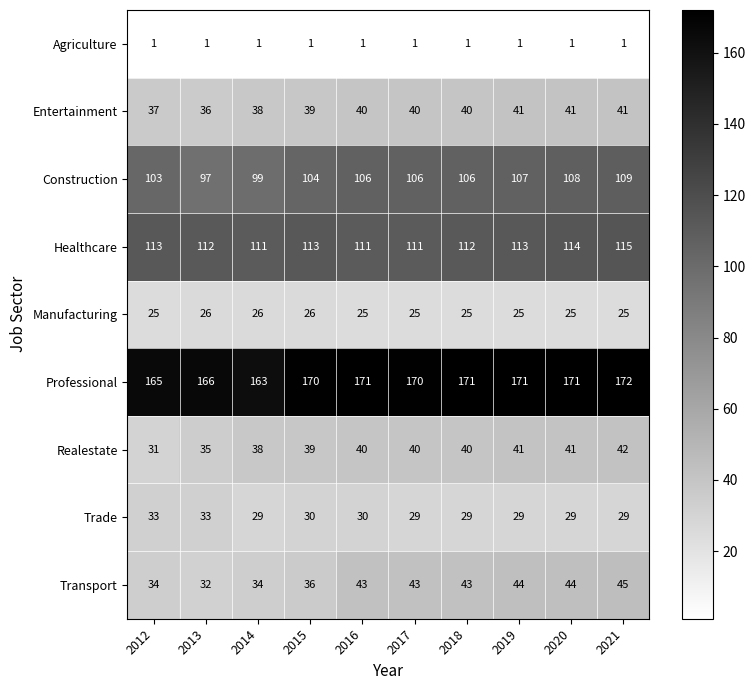

True or false: Agriculture has a value of 1 at 2018.

True